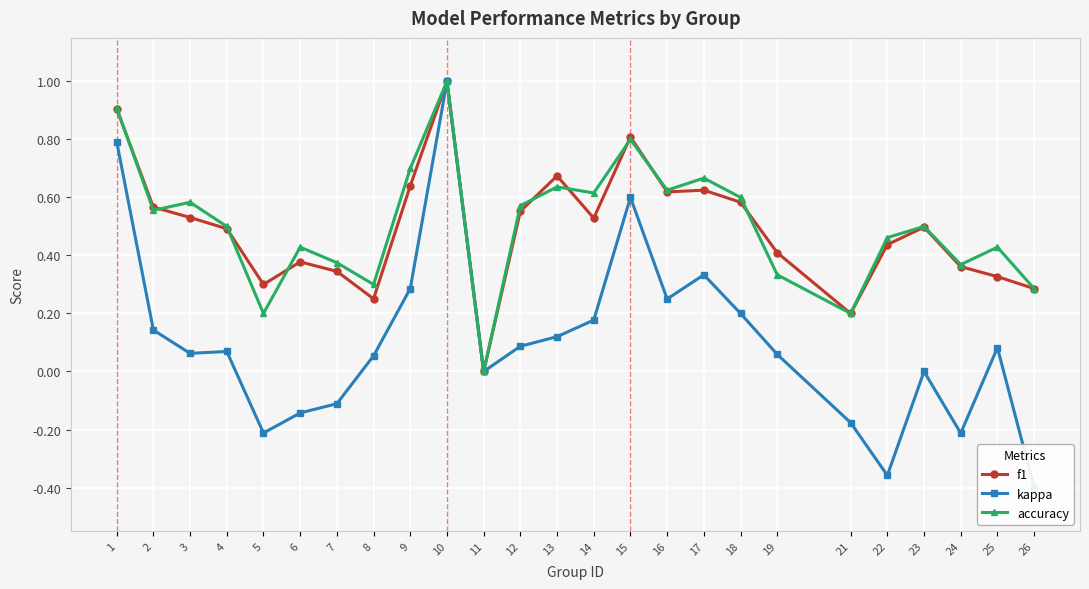

Reading left to right, extract all data points from this chart.

f1: 0.9	0.6	0.5	0.5	0.3	0.4	0.3	0.3	0.6	1.0	0.0	0.6	0.7	0.5	0.8	0.6	0.6	0.6	0.4	0.2	0.4	0.5	0.4	0.3	0.3
kappa: 0.8	0.1	0.1	0.1	-0.2	-0.1	-0.1	0.1	0.3	1.0	0.0	0.1	0.1	0.2	0.6	0.2	0.3	0.2	0.1	-0.2	-0.4	0.0	-0.2	0.1	-0.4
accuracy: 0.9	0.6	0.6	0.5	0.2	0.4	0.4	0.3	0.7	1.0	0.0	0.6	0.6	0.6	0.8	0.6	0.7	0.6	0.3	0.2	0.5	0.5	0.4	0.4	0.3